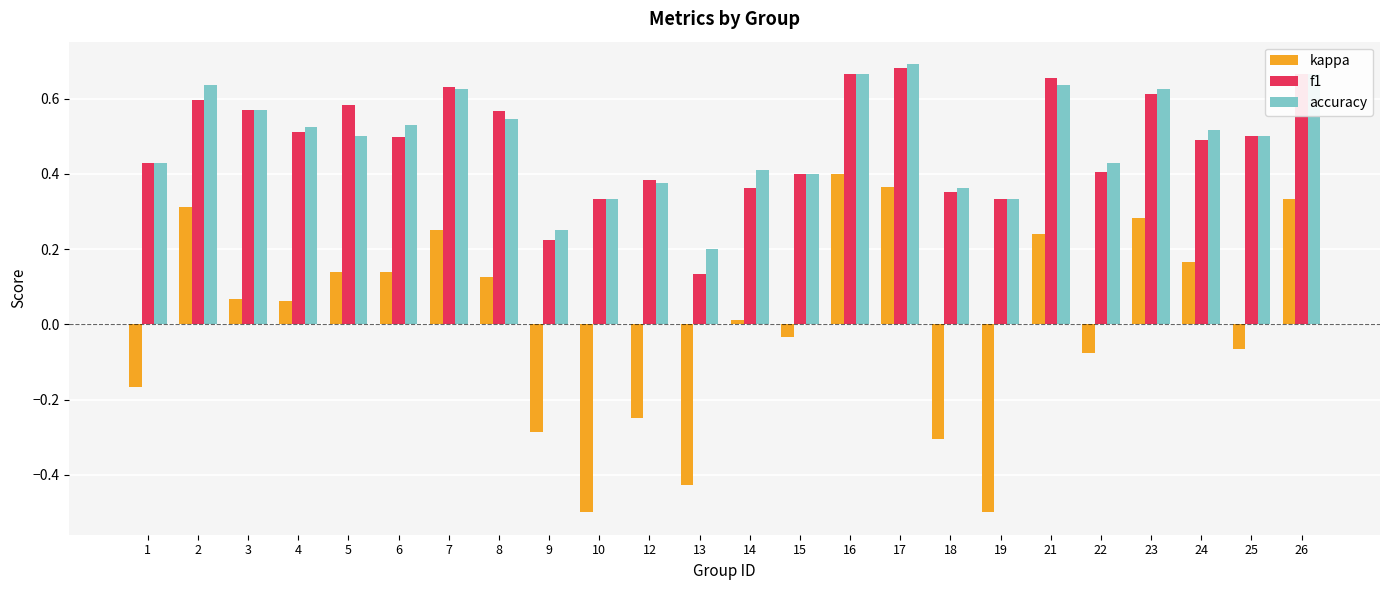

What is the smallest value displayed?

-0.5